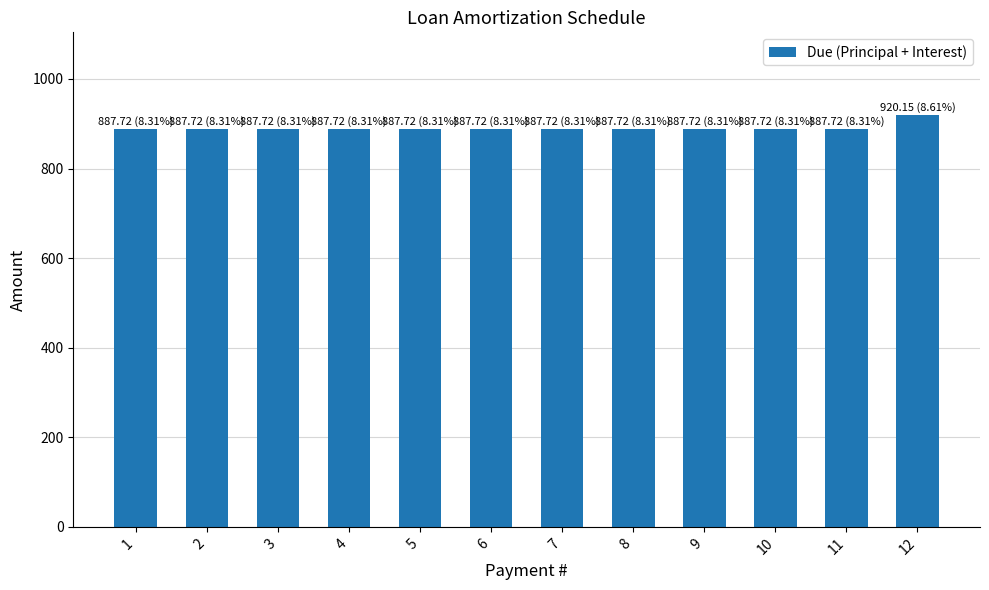

What is the smallest value displayed?

887.7